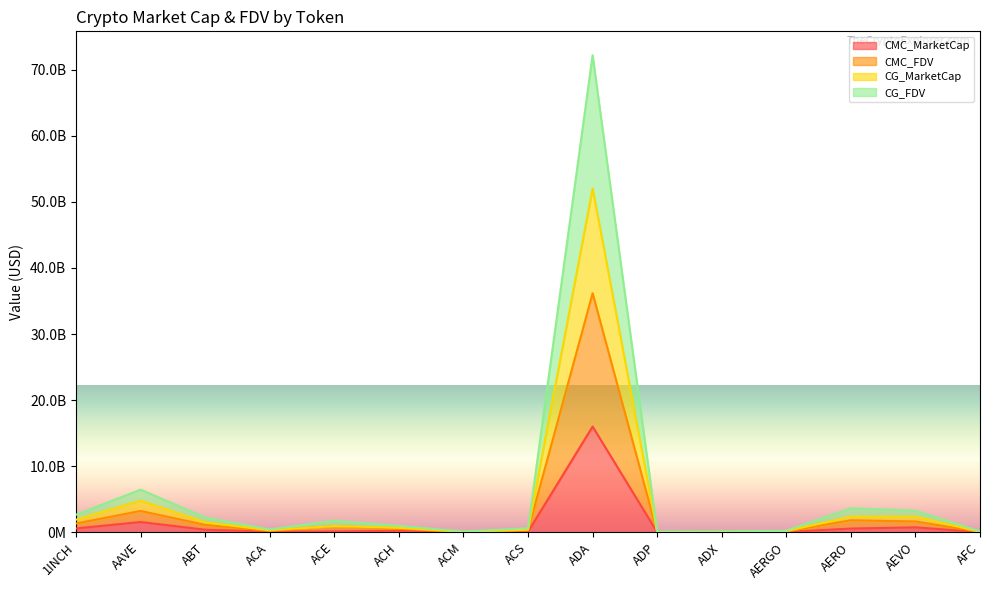

True or false: CG_FDV has a value of 602517801.2 at ACS.

True